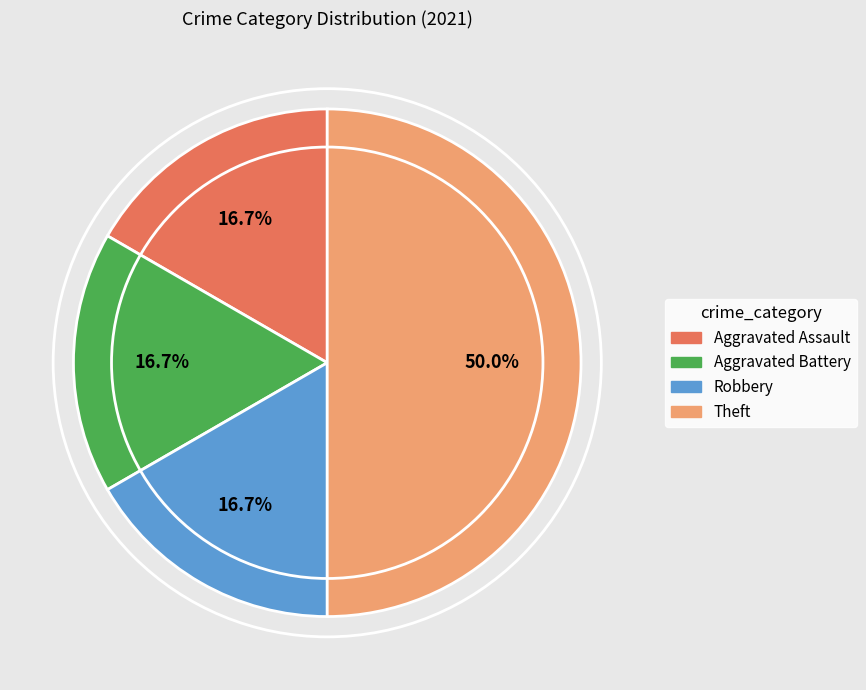

What portion of the pie excludes Aggravated Battery?

83.3%